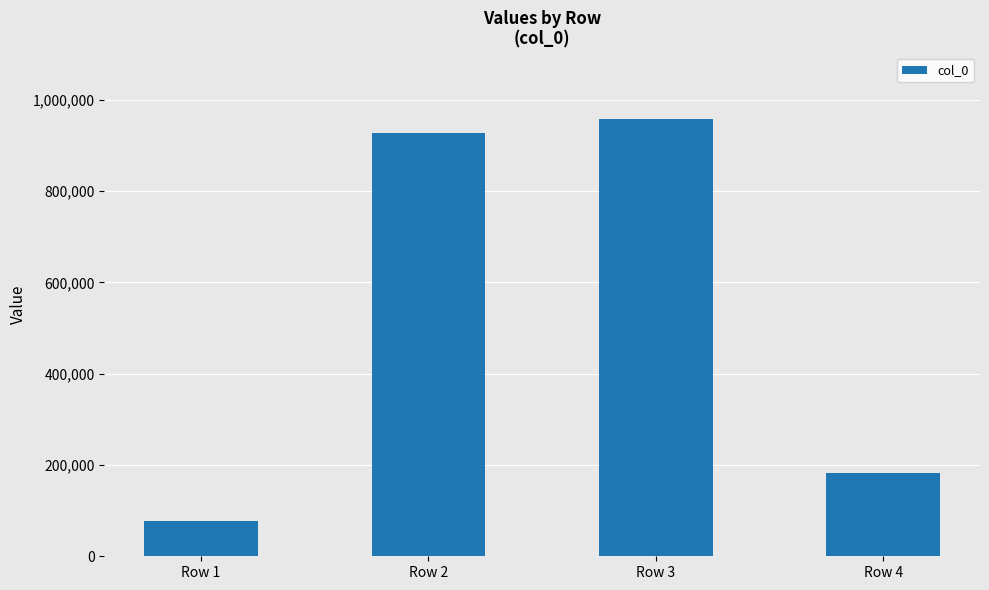

What is the ratio of the value at Row 1 to the value at Row 2?

0.1